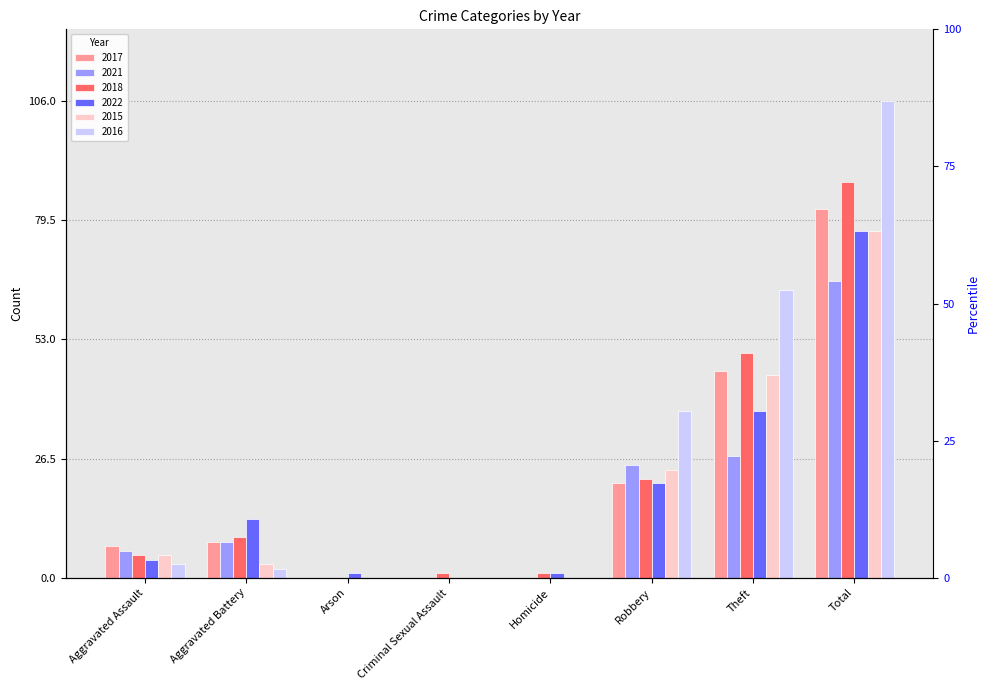

What are all the series names shown in the legend?

2017, 2021, 2018, 2022, 2015, 2016